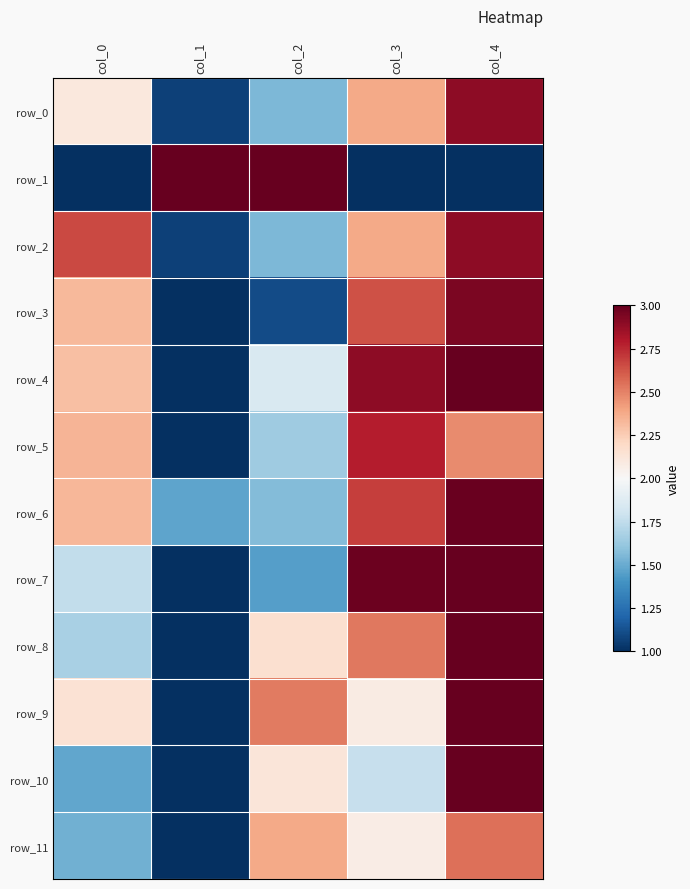

What is the difference between the second highest and minimum values in the row_10 series?

1.1